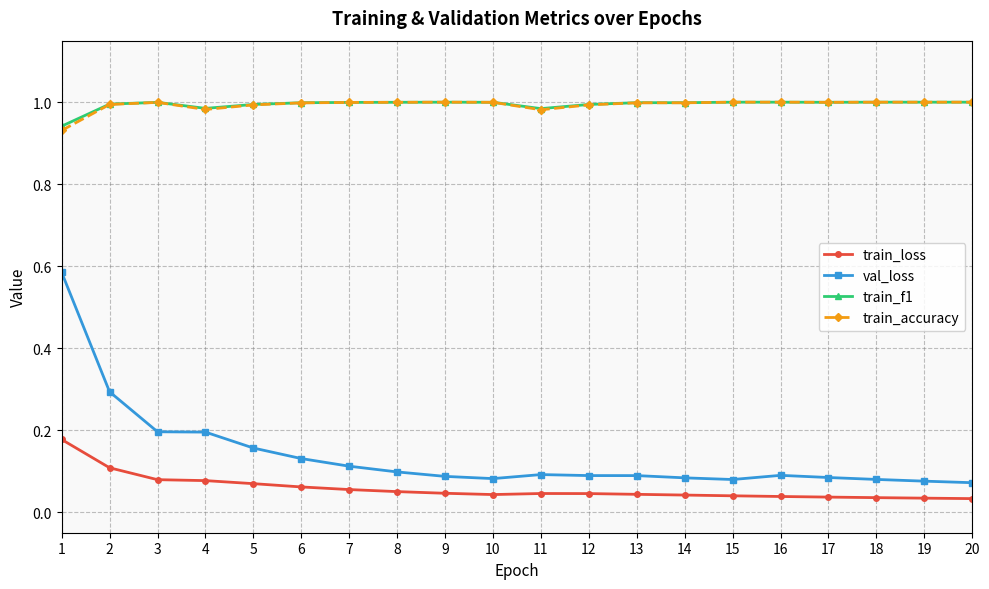

True or false: train_accuracy and train_loss intersect in this chart.

False